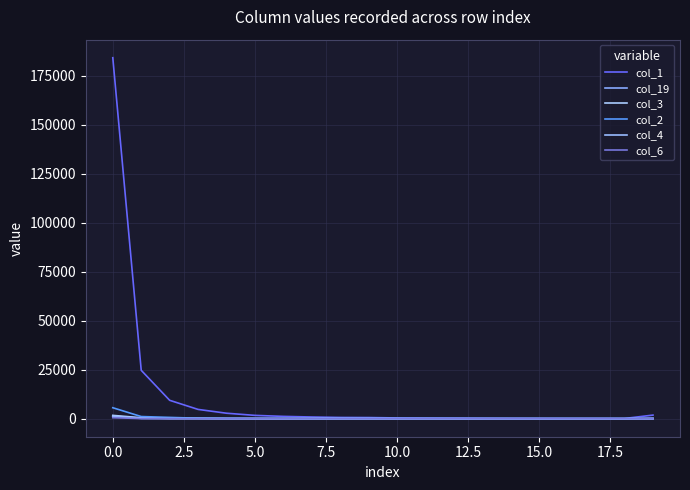

Is this an area chart (filled region under the line)?

No